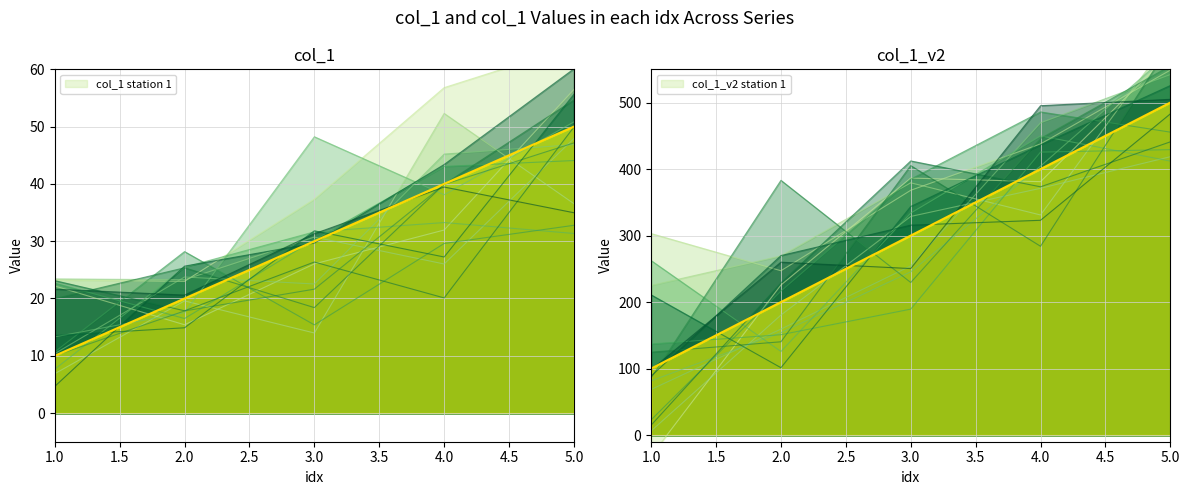

Reading left to right, extract all data points from this chart.

col_1: 1=10	2=20	3=30	4=40	5=50
col_1_v2: 1=100	2=200	3=300	4=400	5=500